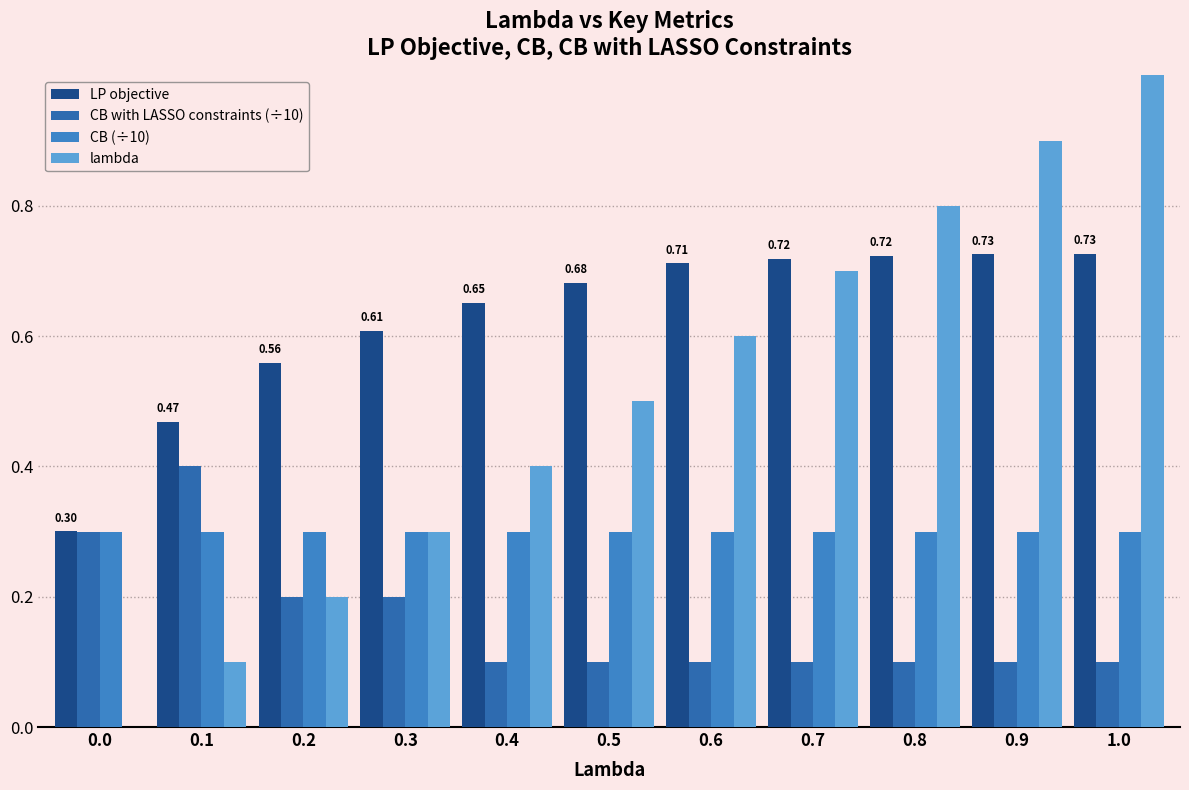

What position from the right is 0.8?

3